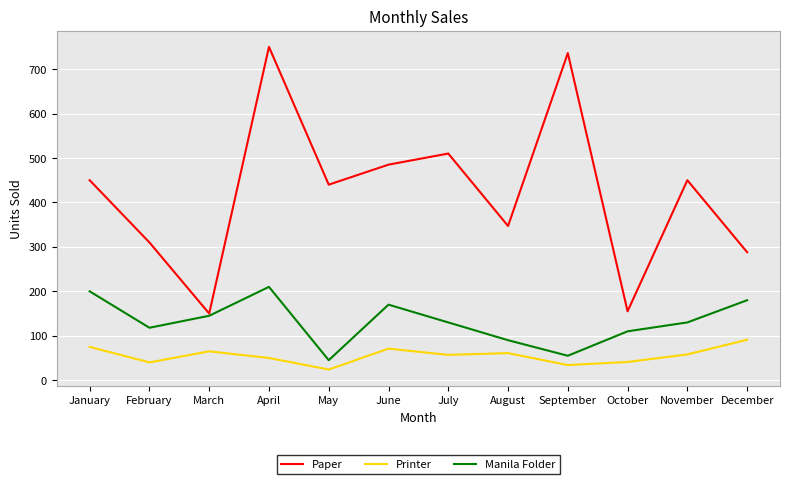

Which series has the widest spread of values?

Paper